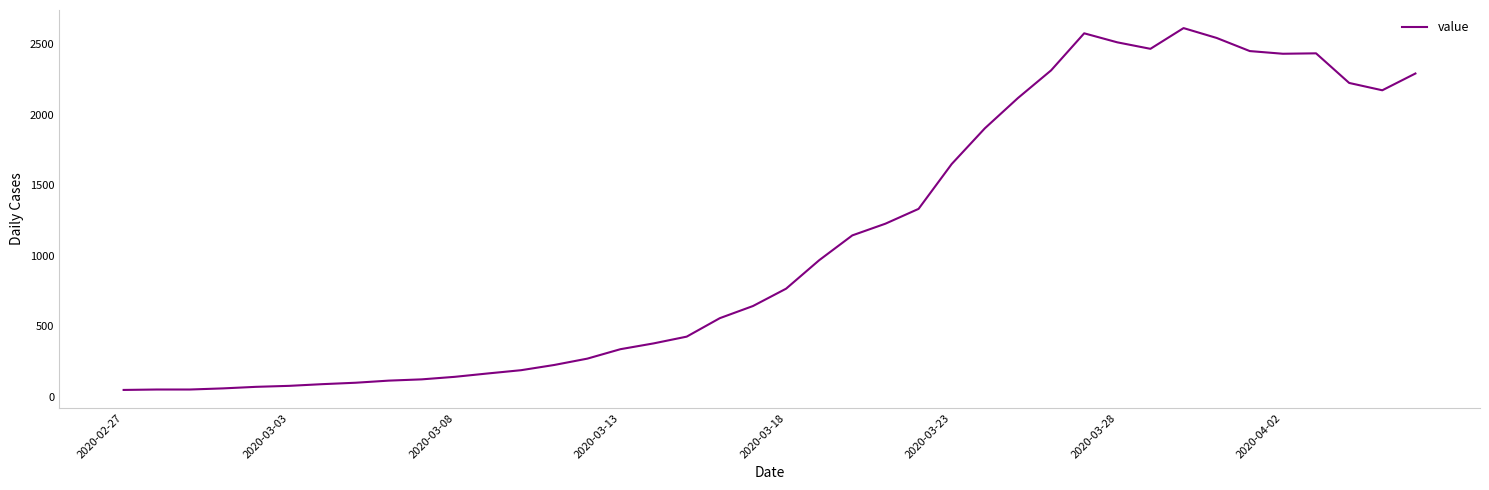

What is the difference between the maximum and minimum values?

2566